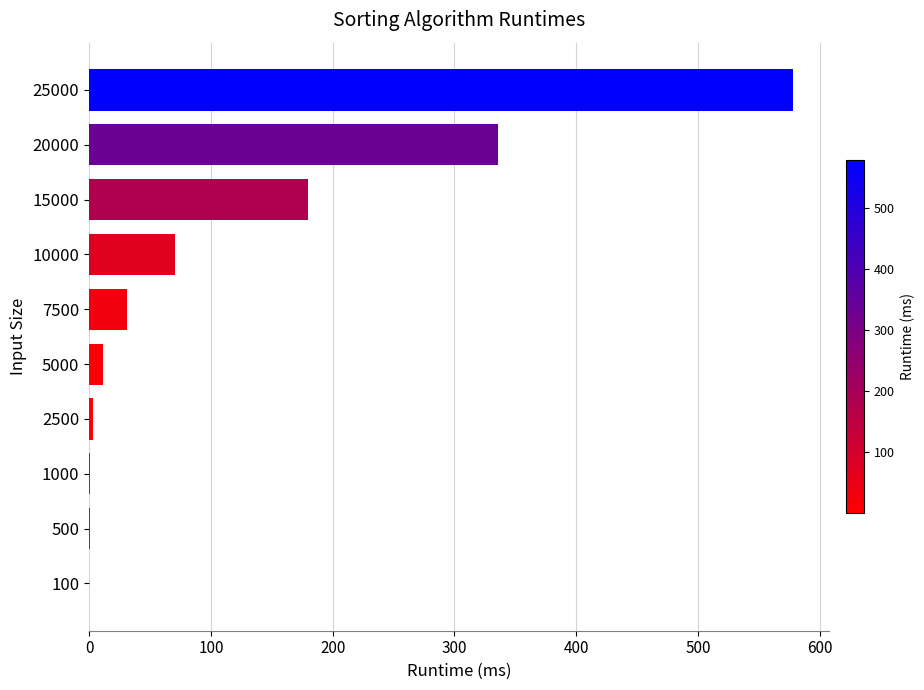

Count the number of values greater than 30.

5